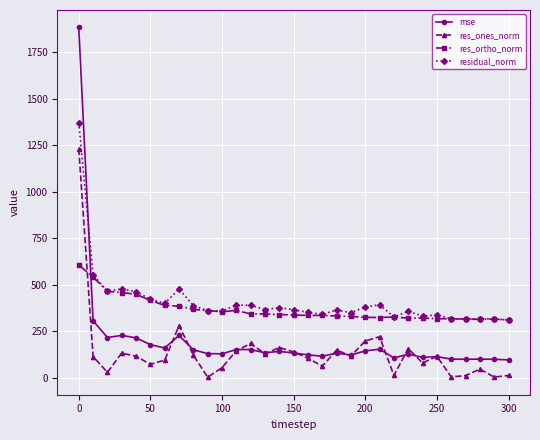

What is the value of the res_ortho_norm point at the 29th from the left?

314.7